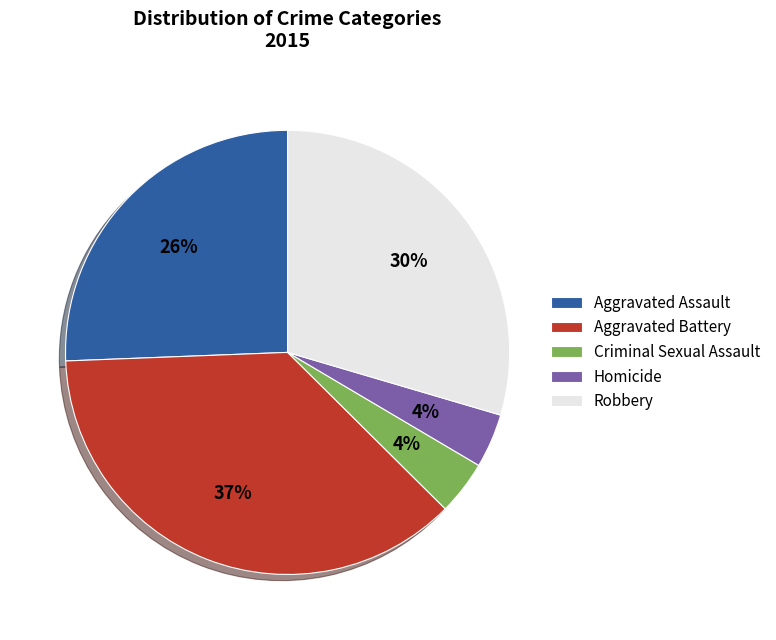

True or false: Homicide accounts for 4% of the total.

True